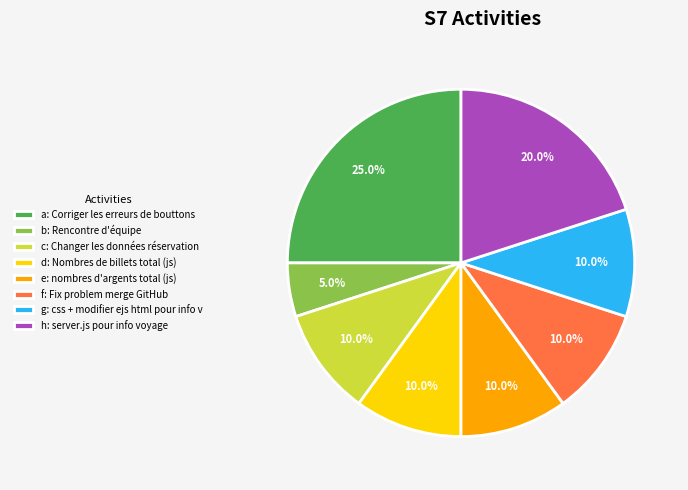

Does any single category account for the majority?

No